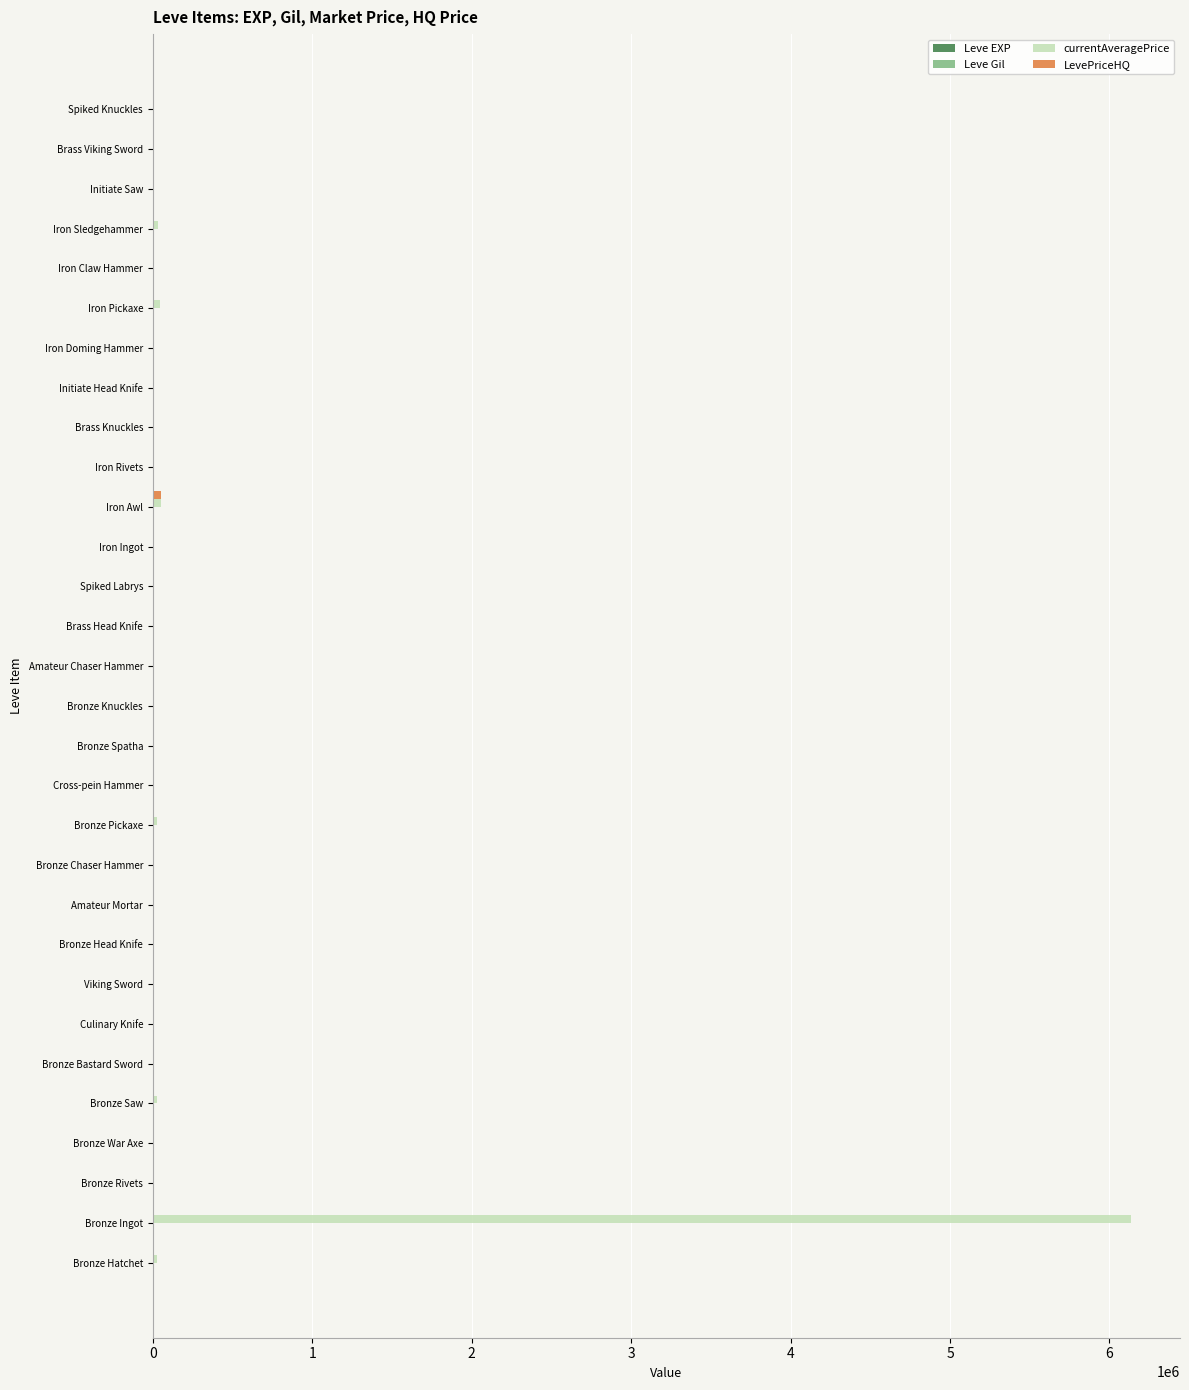

At which category is the sum across all series the highest?

Bronze Ingot